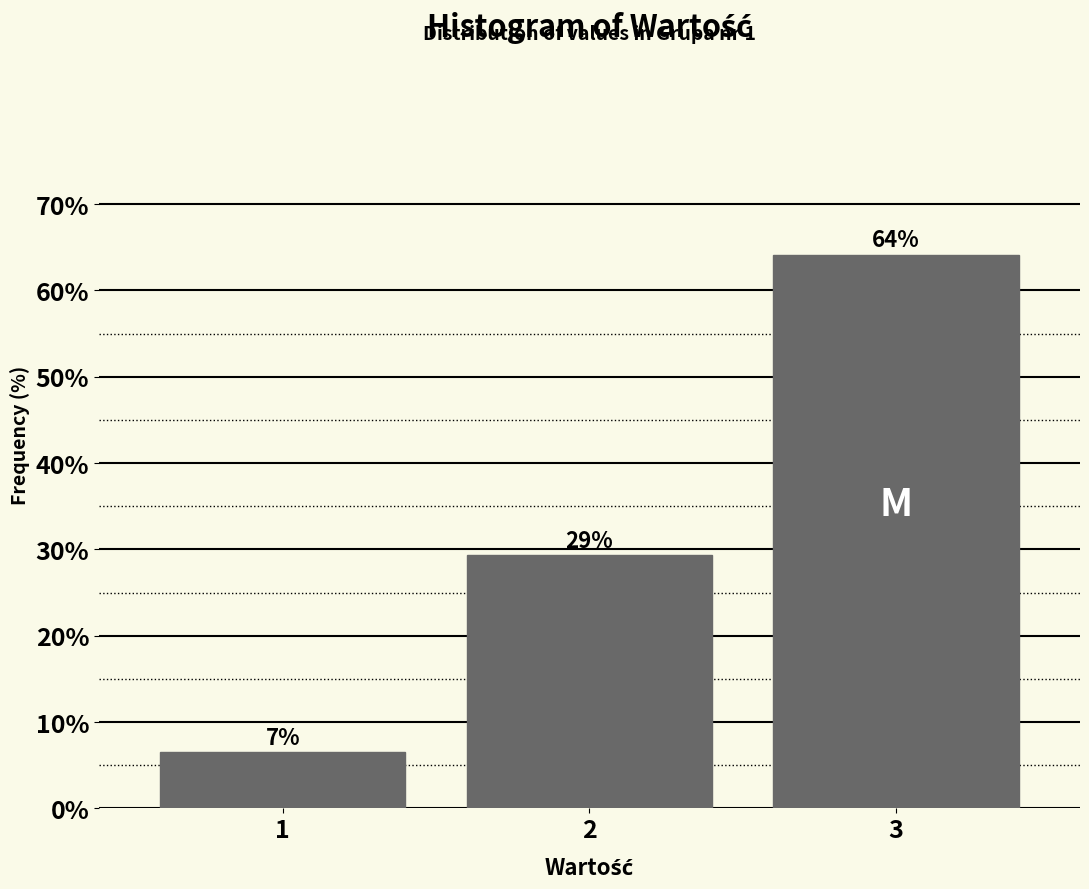

How many bars are there in total?

3